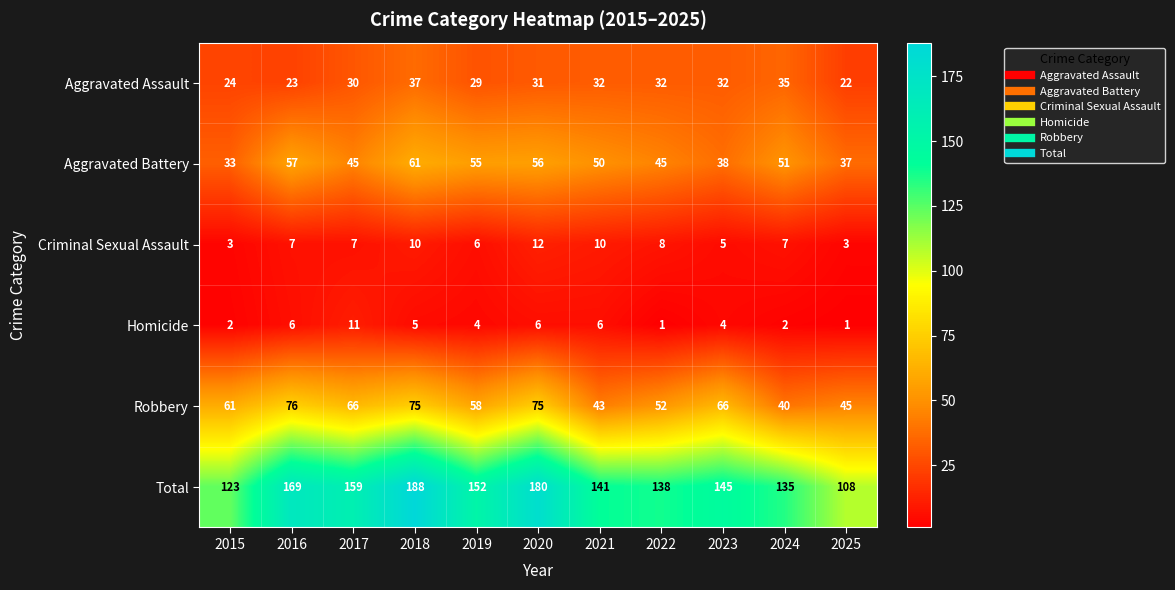

Is the value of Robbery at 2025 greater than the value of Aggravated Battery at 2016?

No